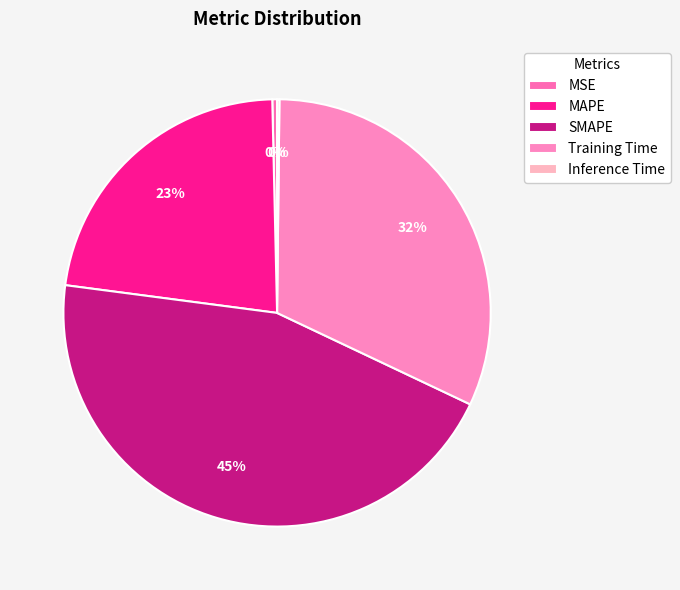

How many segments does this pie chart have?

5